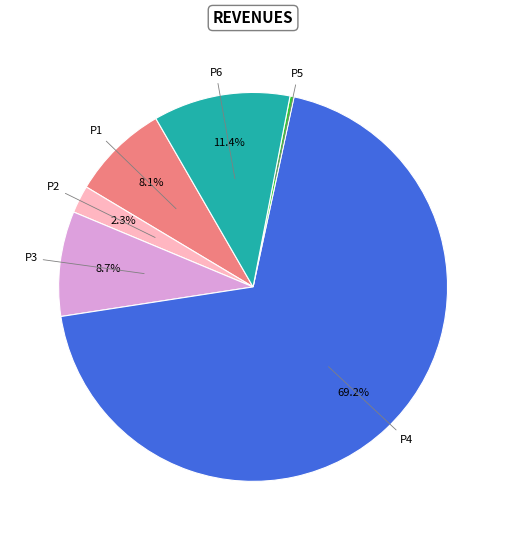

Which category has the biggest portion of the pie?

P4